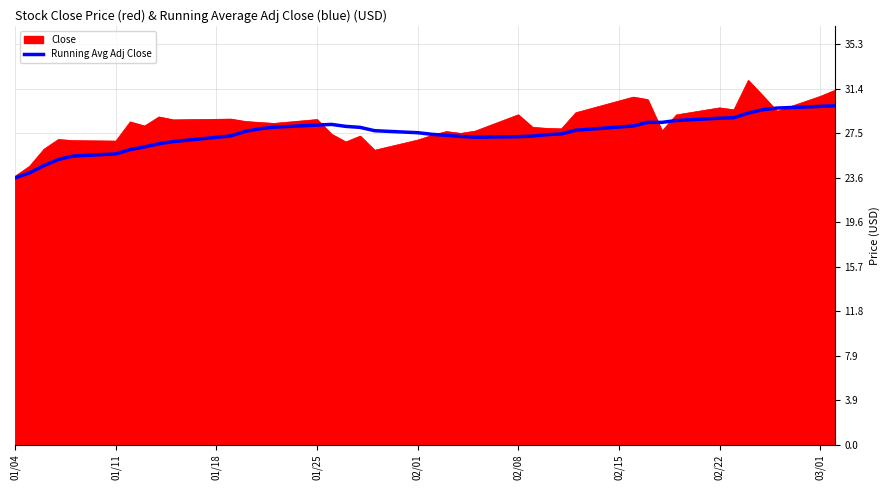

Count the number of data series in this chart.

2